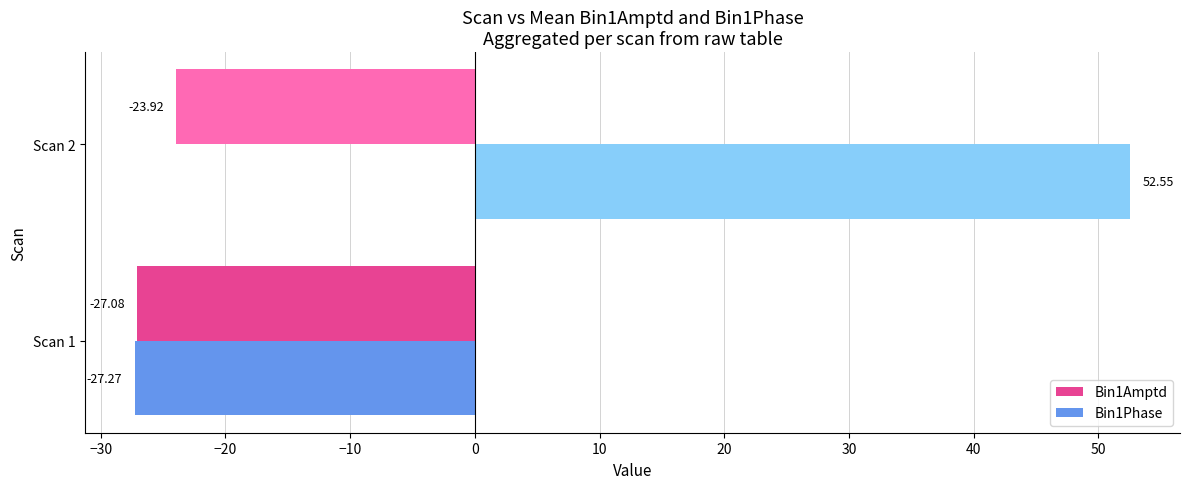

Which series changed the most between Scan 1 and Scan 2?

Bin1Phase